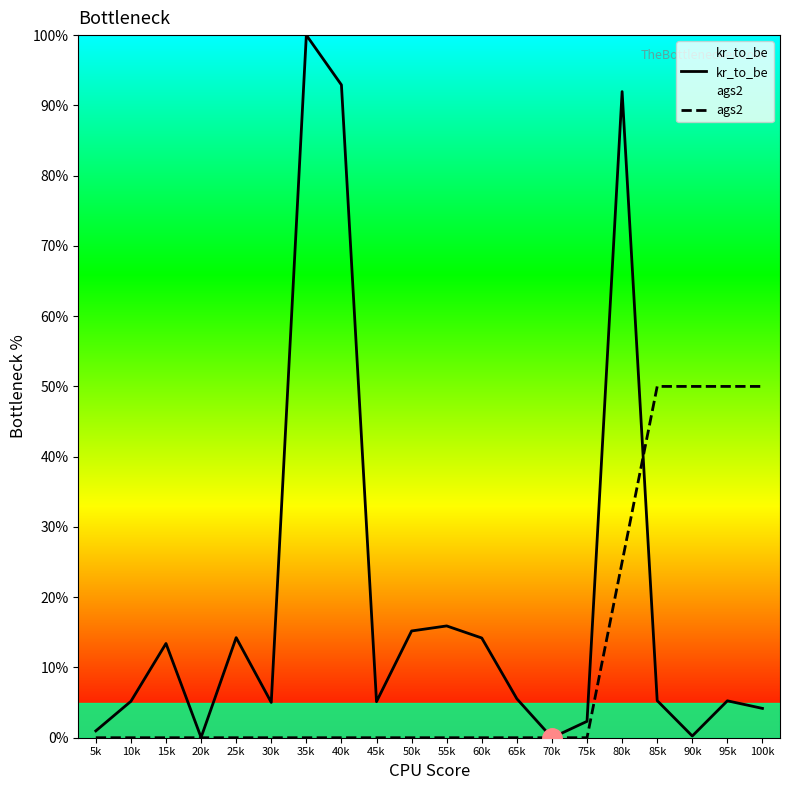

Where is the first local maximum for kr_to_be?

15k